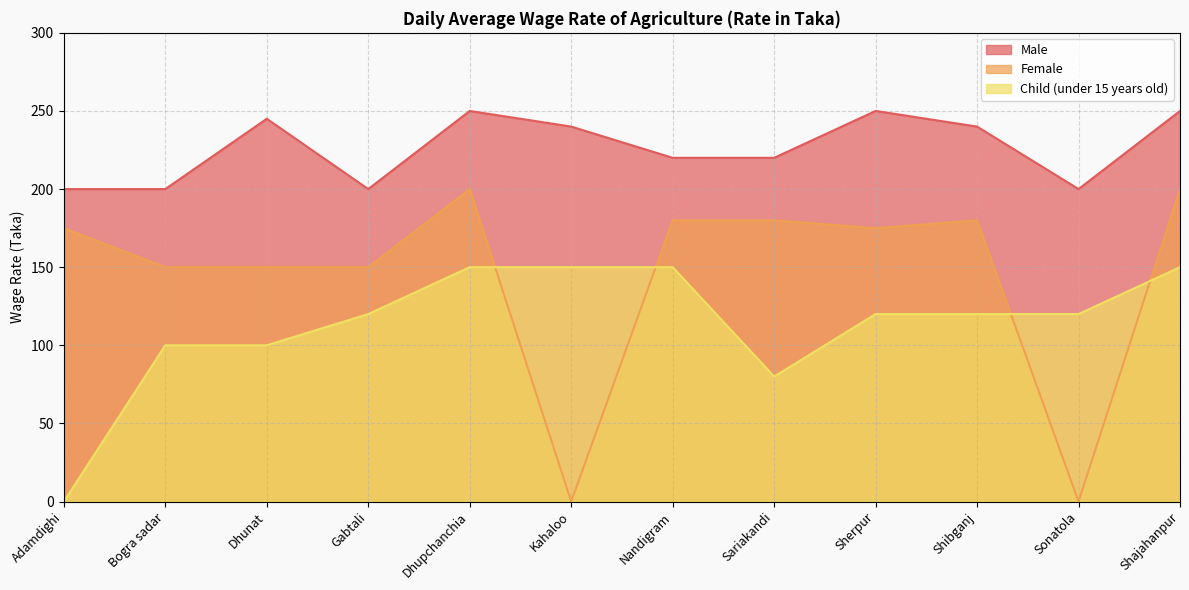

How many lines are shown in the chart?

3